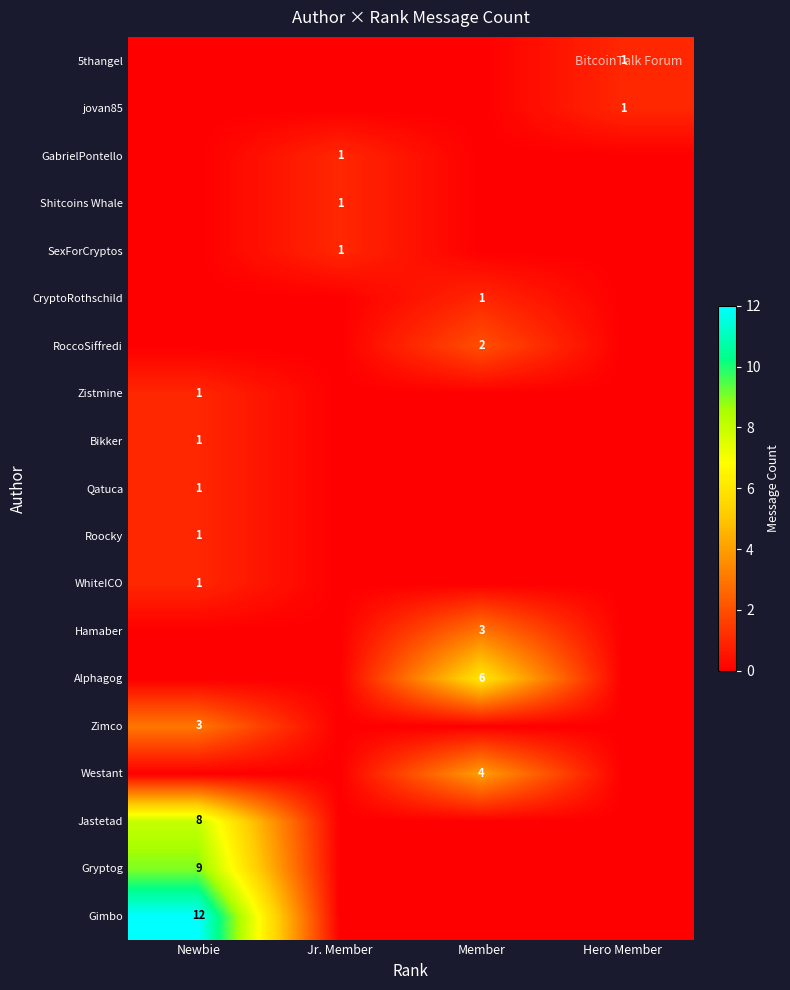

The Zimco series shows 1 at Newbie. True or false?

False